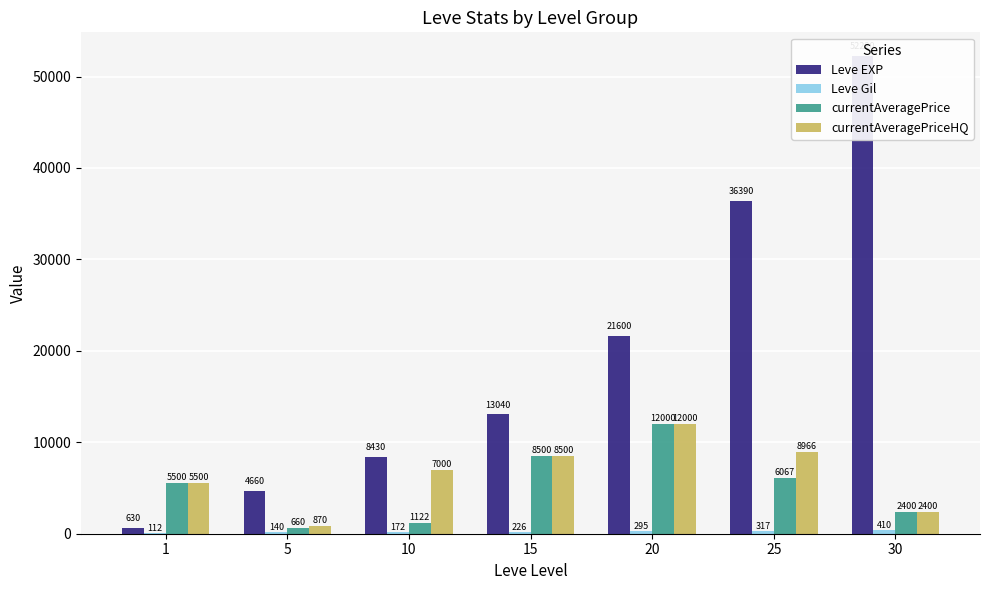

At 5, list the series in order from largest to smallest.

Leve EXP, currentAveragePriceHQ, currentAveragePrice, Leve Gil